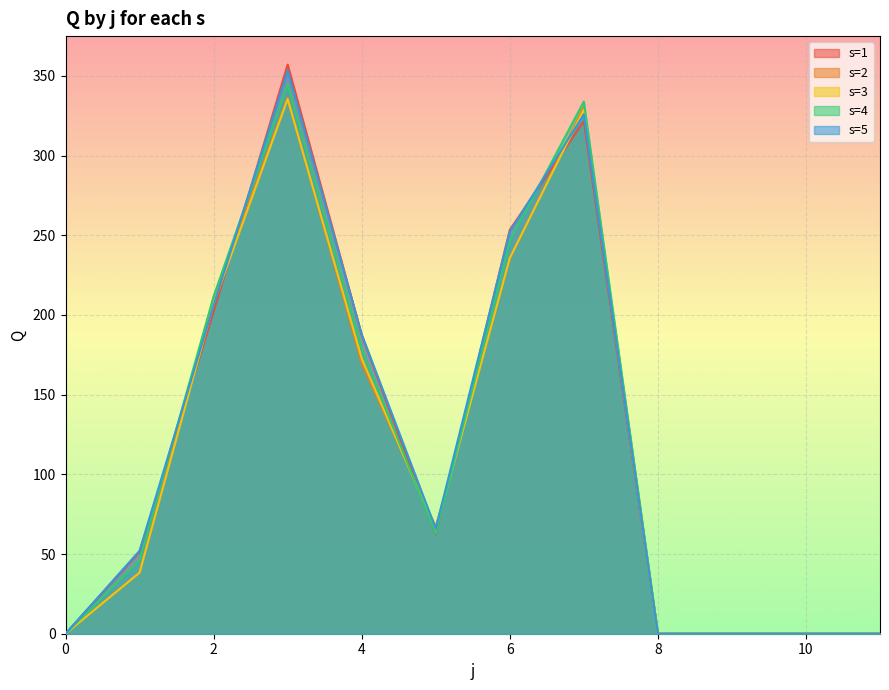

Reading right to left, what are all the values shown in this chart?

s=1: 11=0.0	10=0.0	9=0.0	8=0.0	7=321.6	6=253.4	5=62.3	4=187.4	3=357.1	2=202.1	1=51.5	0=0.0
s=2: 11=0.0	10=0.0	9=0.0	8=0.0	7=330.6	6=235.2	5=67.1	4=169.6	3=336.5	2=210.9	1=38.4	0=0.0
s=3: 11=0.0	10=0.0	9=0.0	8=0.0	7=328.9	6=235.7	5=65.0	4=172.7	3=335.5	2=207.2	1=38.3	0=0.0
s=4: 11=0.0	10=0.0	9=0.0	8=0.0	7=333.9	6=246.5	5=62.6	4=179.0	3=344.9	2=211.6	1=46.1	0=0.0
s=5: 11=0.0	10=0.0	9=0.0	8=0.0	7=325.8	6=252.3	5=65.8	4=187.8	3=353.2	2=206.0	1=52.1	0=0.0